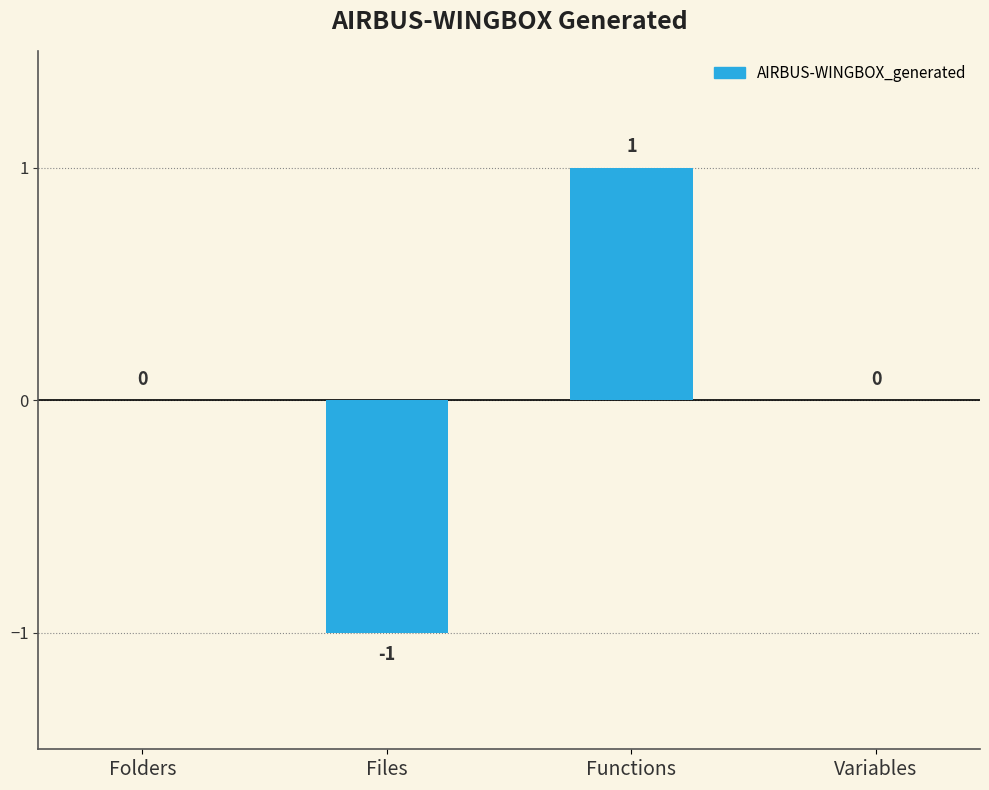

Count the number of data series in this chart.

1